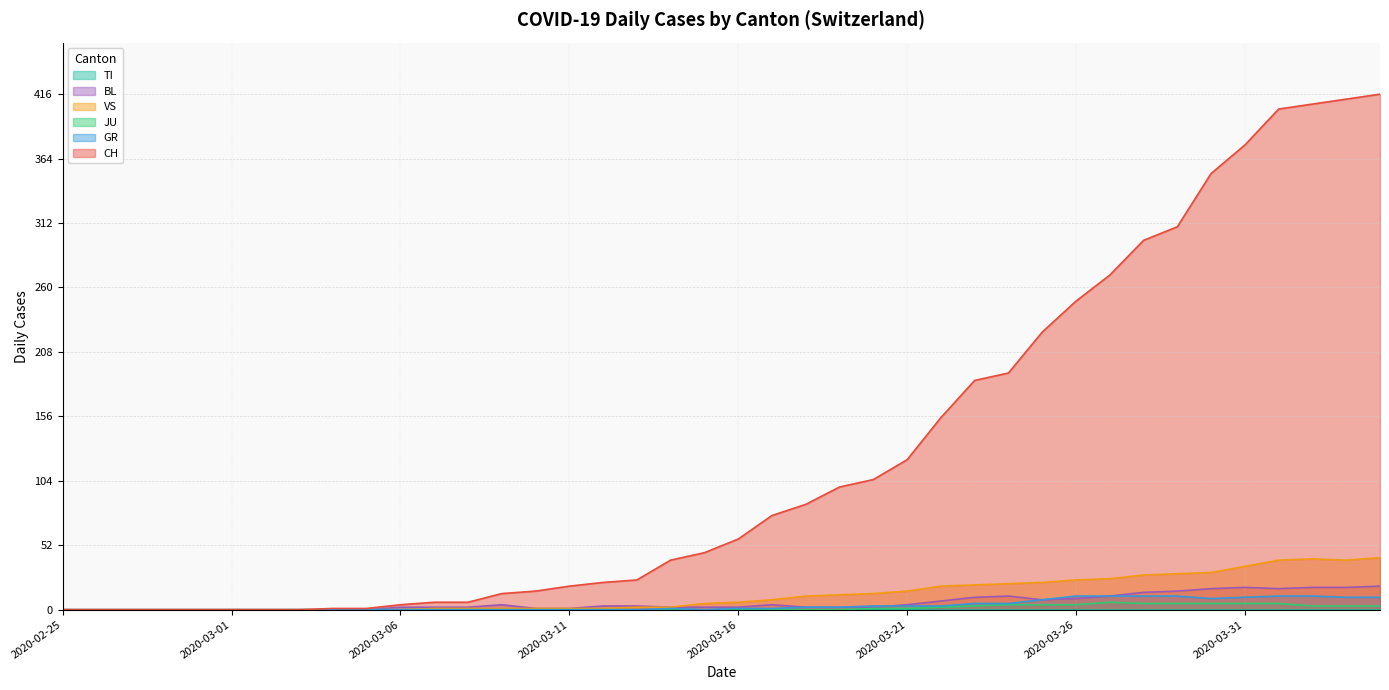

What is the highest value of the BL series?

19